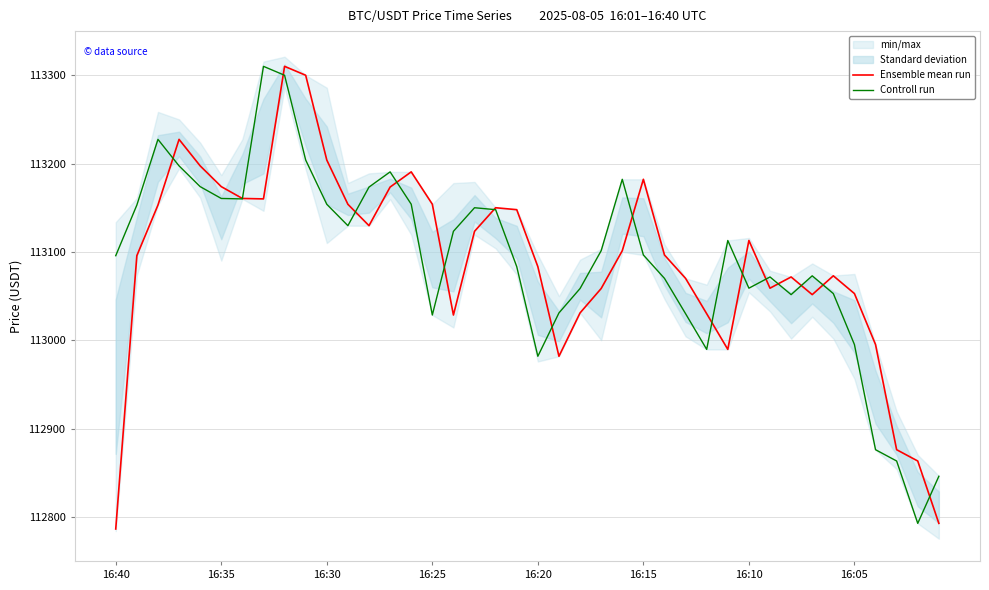

How many series are shown in this chart?

2